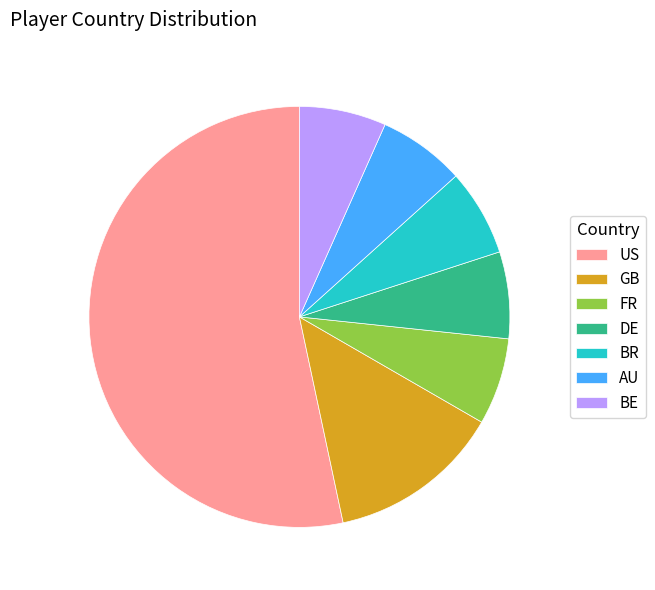

Between DE and GB, which is larger?

GB